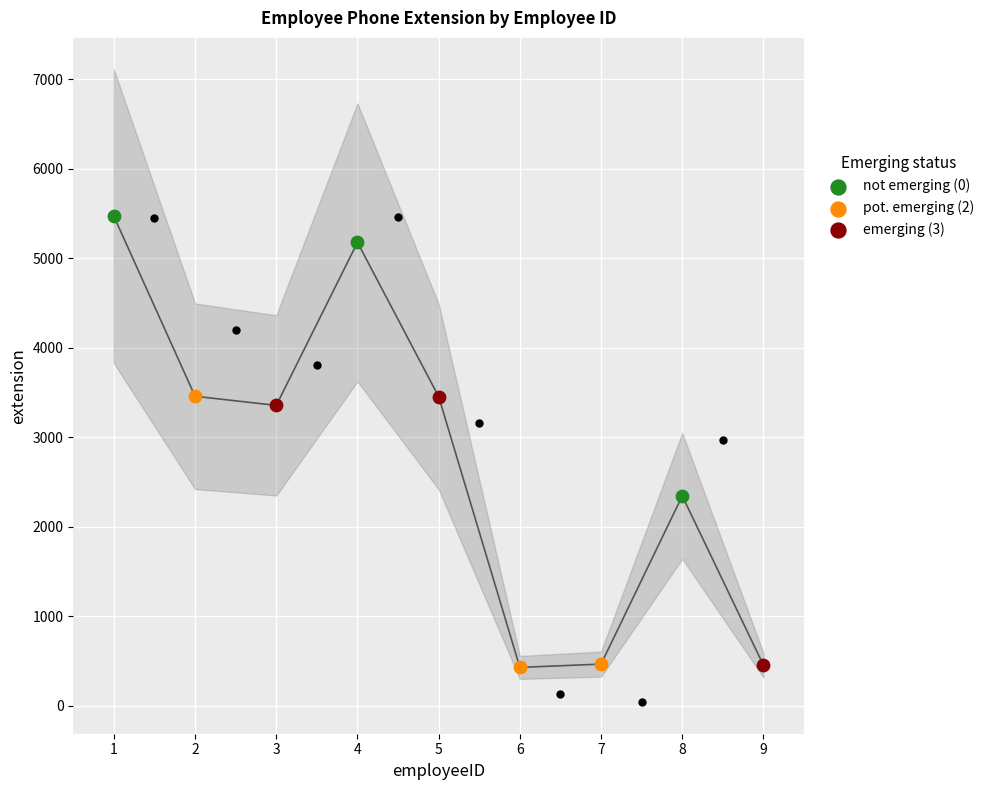

Which series has the largest total across all categories?

not emerging (0)